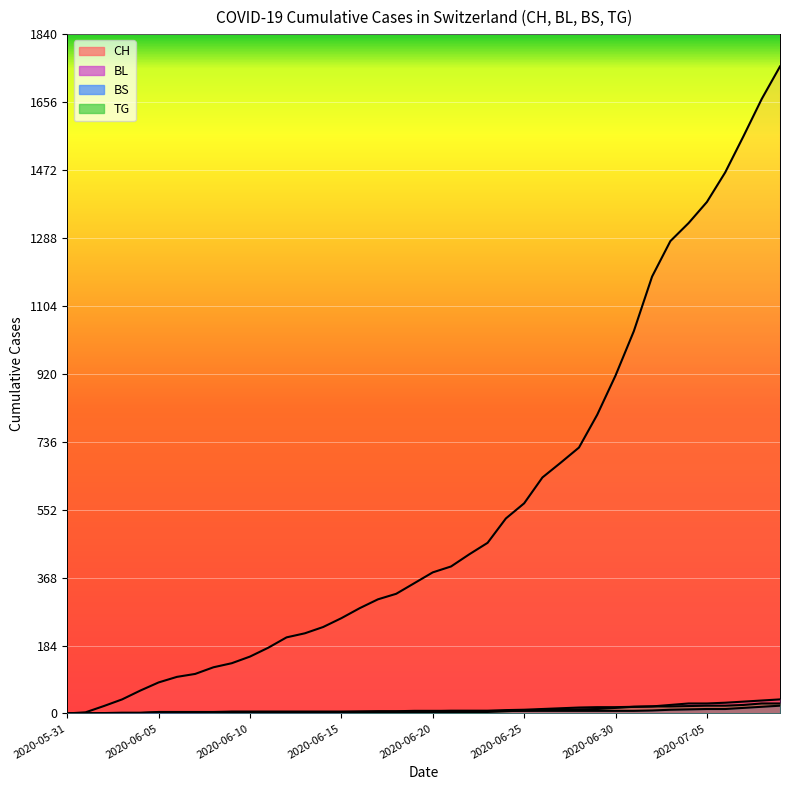

Which has a higher value, 2020-06-25 or 2020-06-09?

2020-06-25